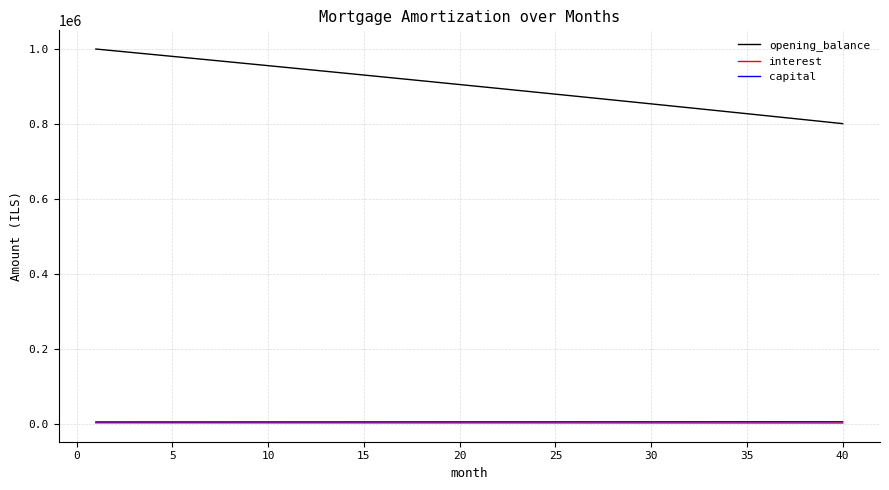

Which series has the widest spread of values?

opening_balance